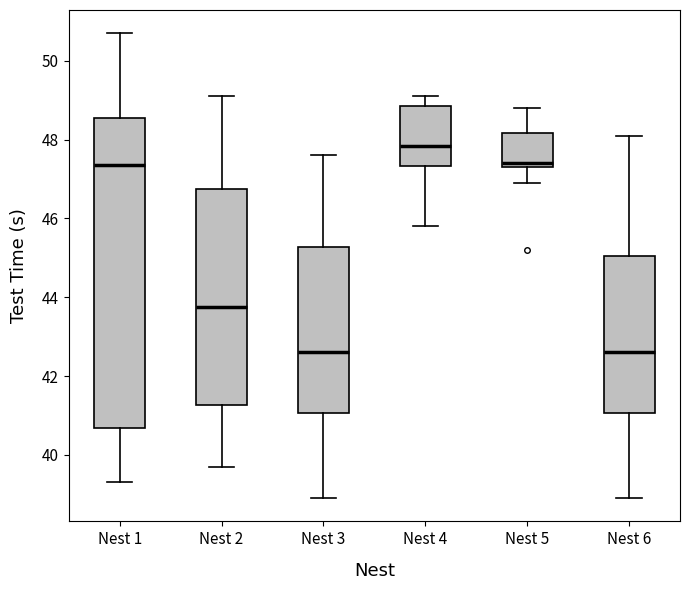

Which box is the tallest, from its lower edge to its upper edge?

Nest 1